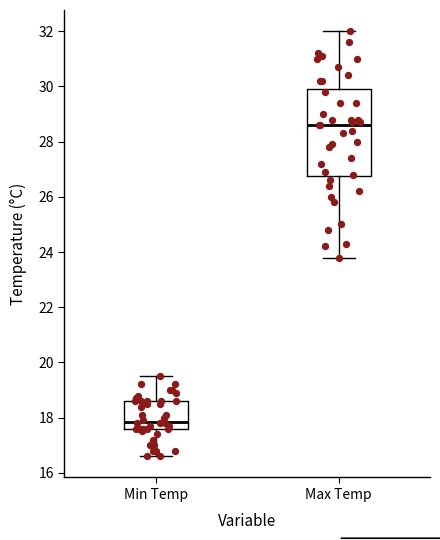

Where does the median line of the box for Max Temp sit on the y-axis? The values are not printed on the chart, so give them approximately, as read against the axis.

28.6